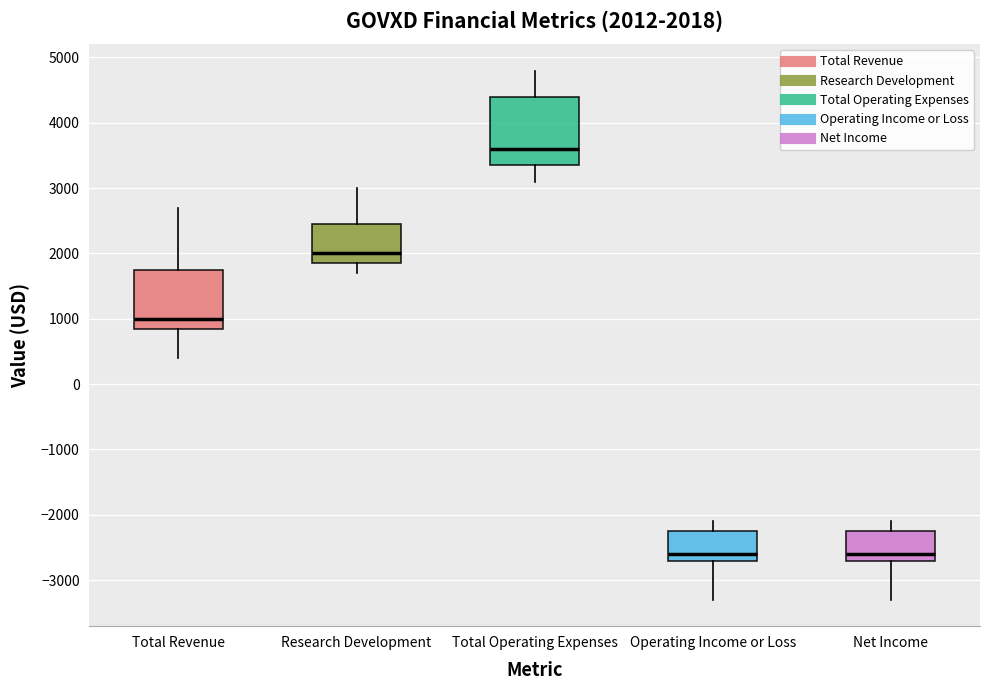

Which box is the tallest, from its lower edge to its upper edge?

Total Operating Expenses